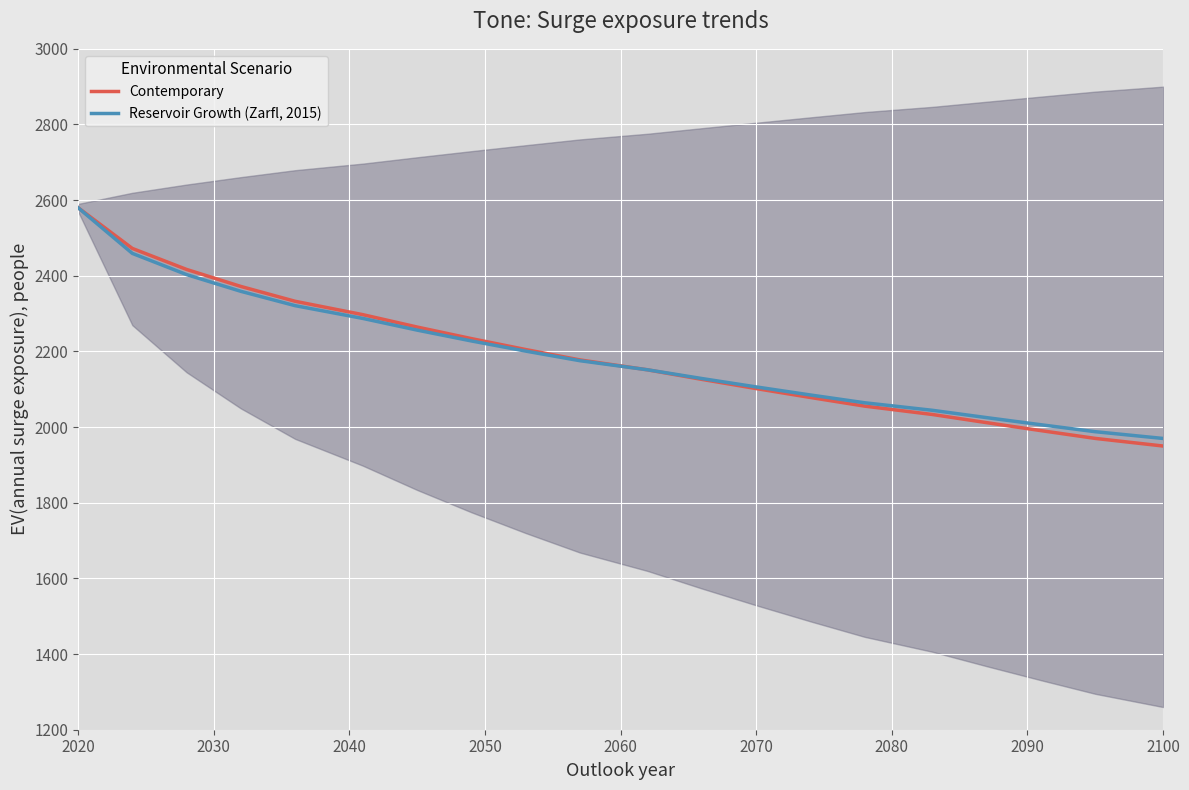

At which label does Contemporary reach its peak?

2020